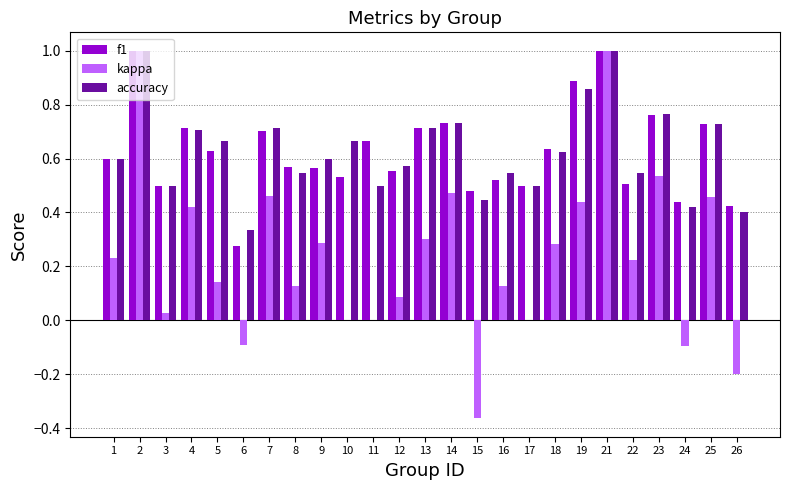

The f1 series shows 0.4 at 1. True or false?

False